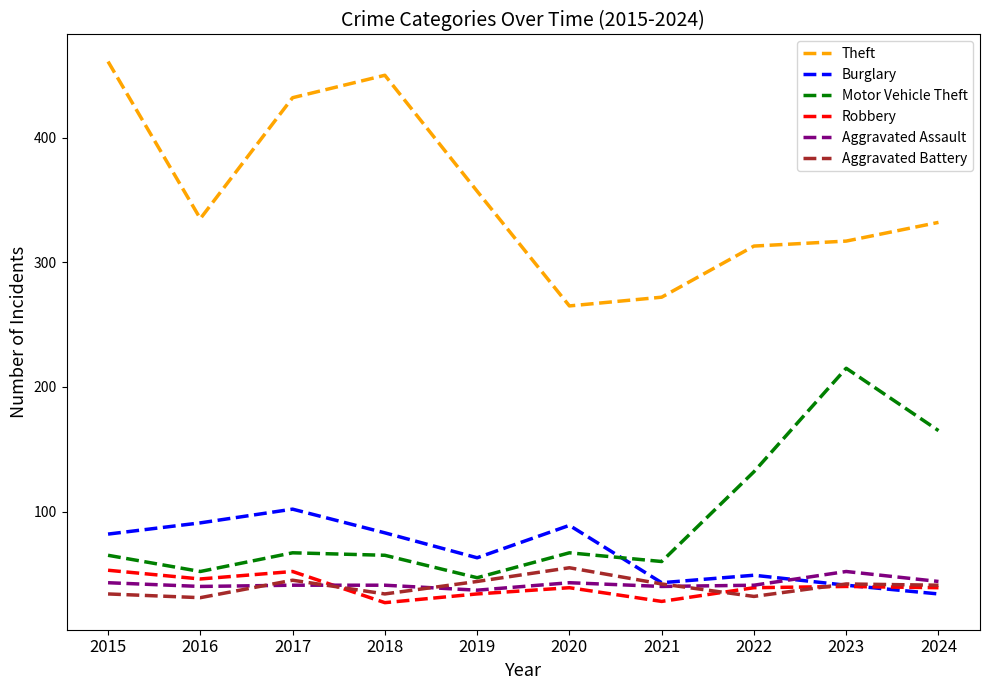

True or false: Aggravated Battery has a value of 56 at 2024.

False